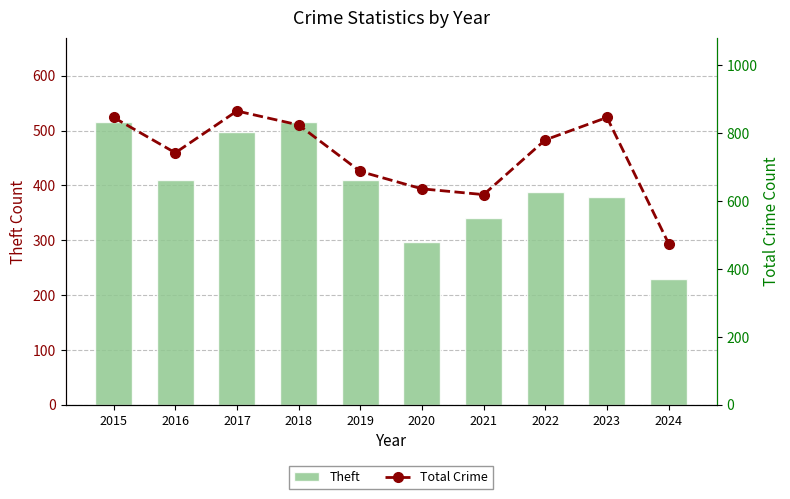

The value of Theft at 2017 is 261. True or false?

False